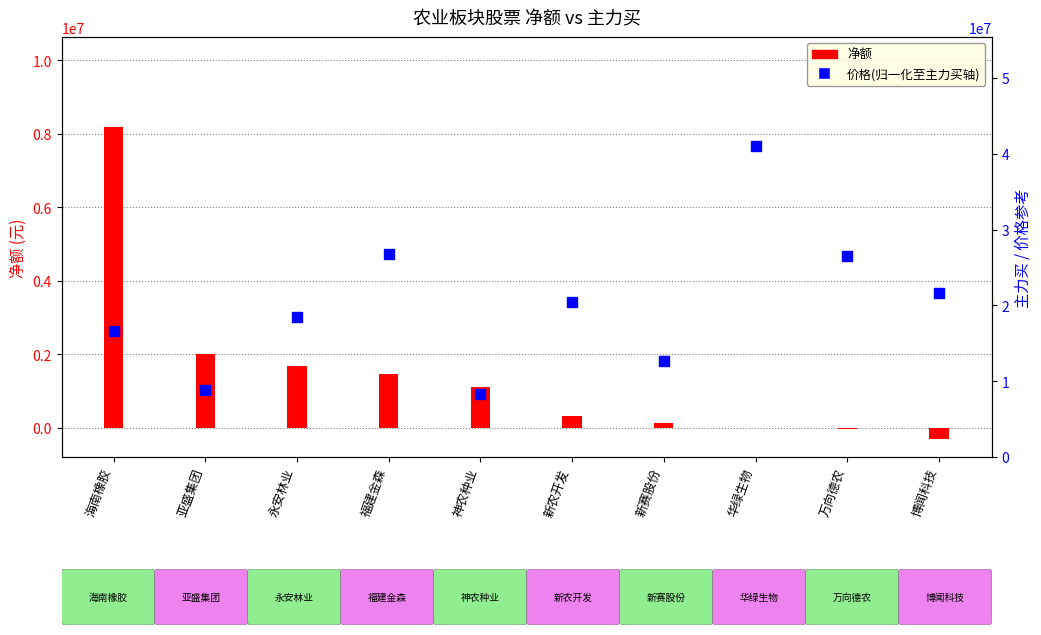

What is the total value across all series at 海南橡胶?

65822466.7